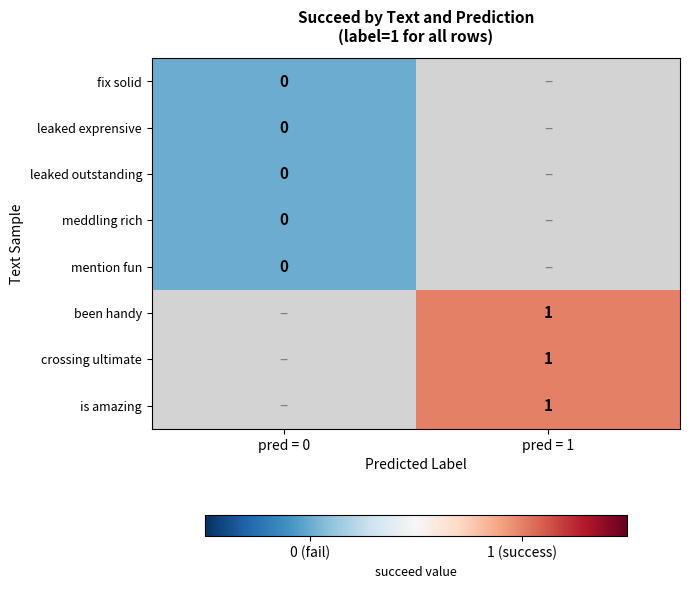

Between pred = 0 and pred = 1, which is larger?

pred = 1